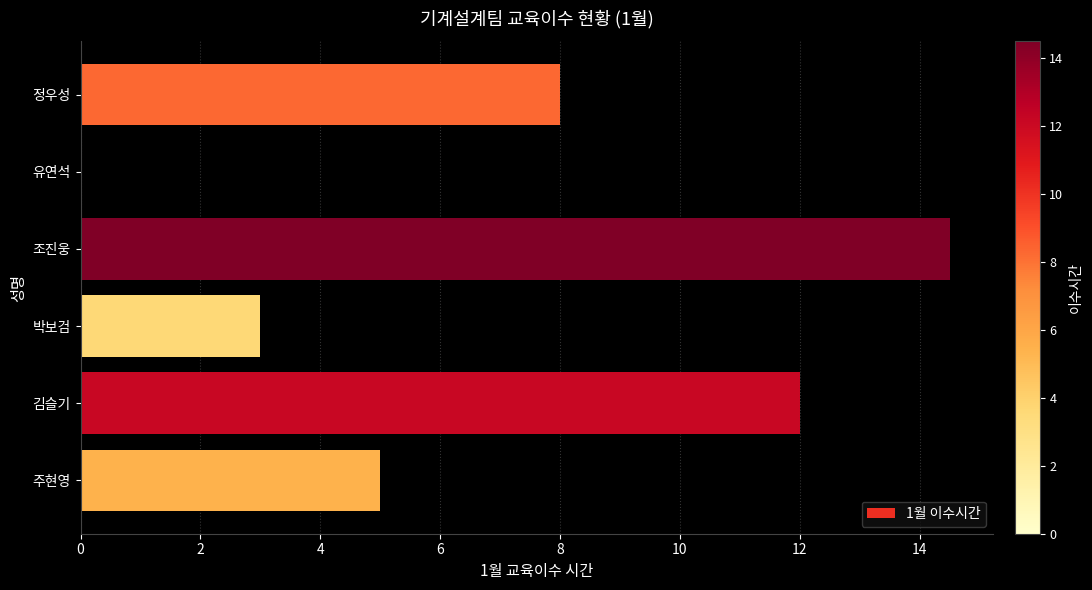

What is the greatest value displayed?

14.5